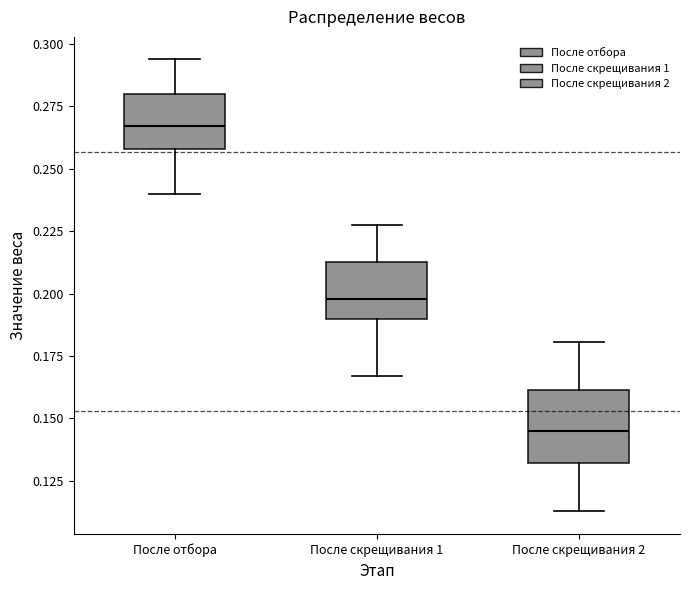

Which box is the tallest, from its lower edge to its upper edge?

После скрещивания 2